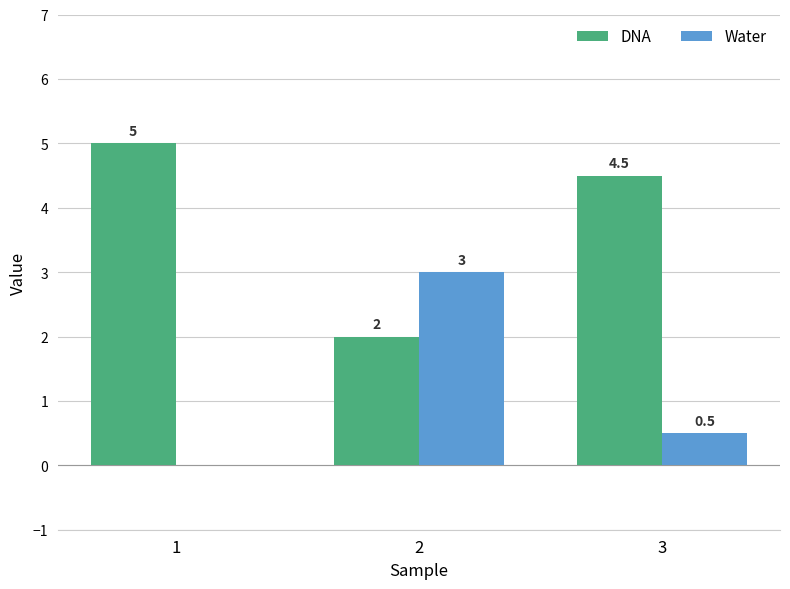

The Water series shows 5.1 at 2. True or false?

False